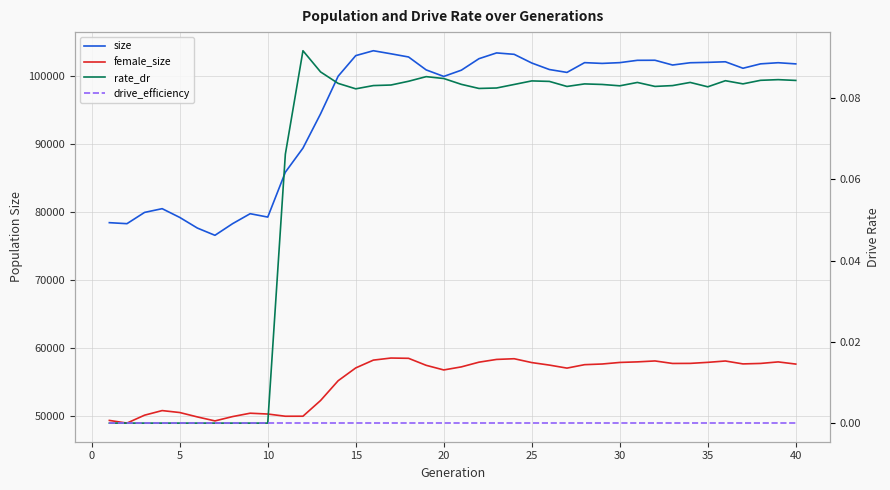

What is the difference between the highest and lowest values at 23?

103125.0